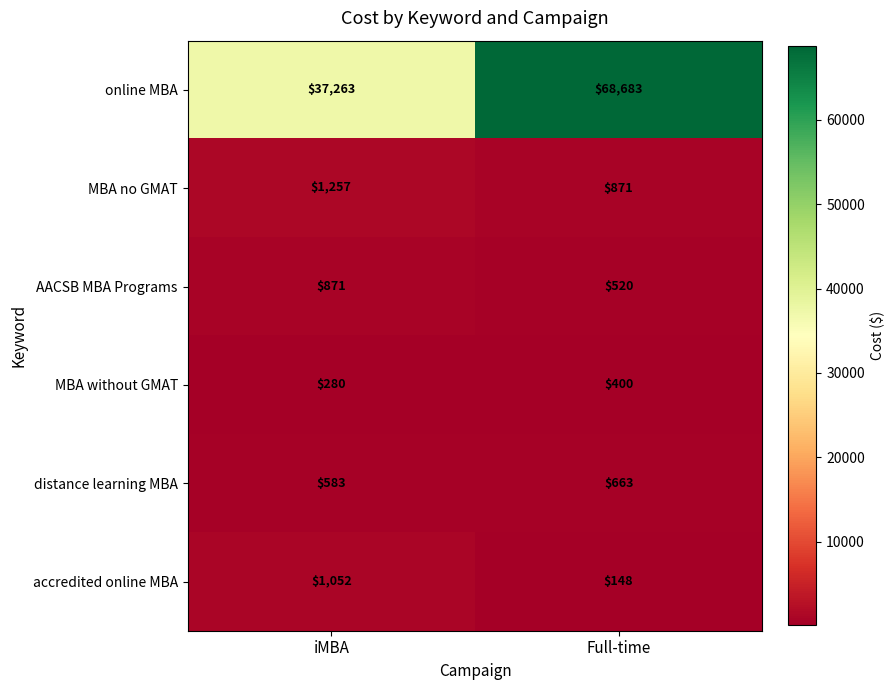

What is the difference between the distance learning MBA values at iMBA and Full-time?

80